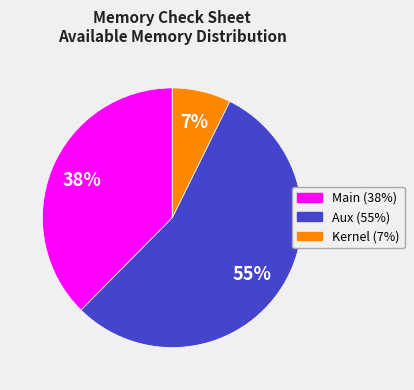

Rank the categories by value from lowest to highest.

Kernel, Main, Aux